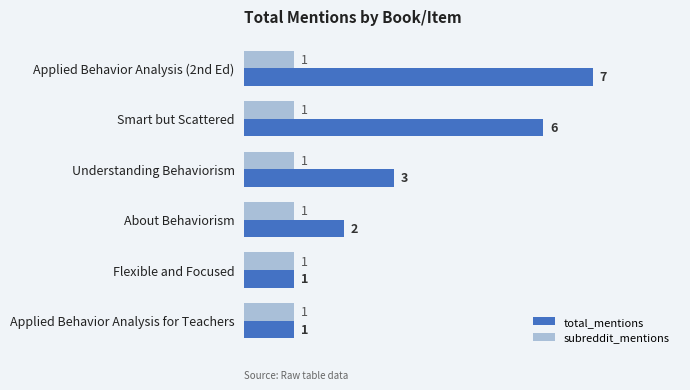

What is the greatest value displayed?

7